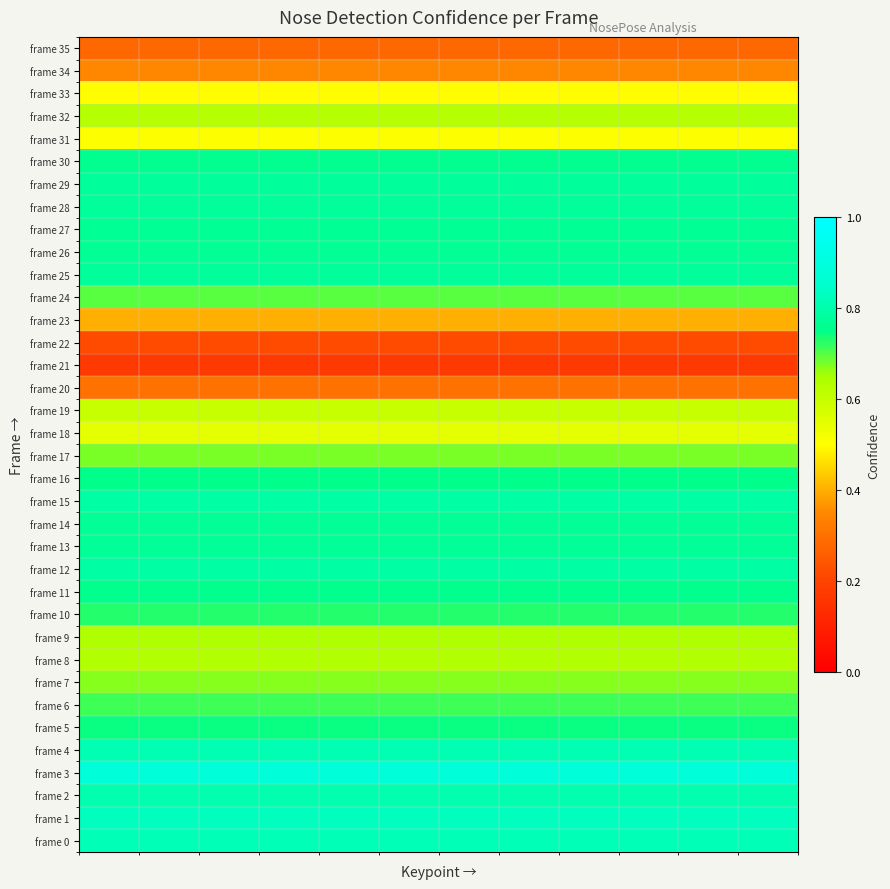

Reading right to left, extract all data points from this chart.

frame 0: 0.8	0.8	0.8	0.8	0.8	0.8	0.8	0.8	0.8	0.8	0.8	0.8
frame 1: 0.8	0.8	0.8	0.8	0.8	0.8	0.8	0.8	0.8	0.8	0.8	0.8
frame 2: 0.8	0.8	0.8	0.8	0.8	0.8	0.8	0.8	0.8	0.8	0.8	0.8
frame 3: 0.9	0.9	0.9	0.9	0.9	0.9	0.9	0.9	0.9	0.9	0.9	0.9
frame 4: 0.8	0.8	0.8	0.8	0.8	0.8	0.8	0.8	0.8	0.8	0.8	0.8
frame 5: 0.7	0.7	0.7	0.7	0.7	0.7	0.7	0.7	0.7	0.7	0.7	0.7
frame 6: 0.7	0.7	0.7	0.7	0.7	0.7	0.7	0.7	0.7	0.7	0.7	0.7
frame 7: 0.7	0.7	0.7	0.7	0.7	0.7	0.7	0.7	0.7	0.7	0.7	0.7
frame 8: 0.6	0.6	0.6	0.6	0.6	0.6	0.6	0.6	0.6	0.6	0.6	0.6
frame 9: 0.6	0.6	0.6	0.6	0.6	0.6	0.6	0.6	0.6	0.6	0.6	0.6
frame 10: 0.7	0.7	0.7	0.7	0.7	0.7	0.7	0.7	0.7	0.7	0.7	0.7
frame 11: 0.8	0.8	0.8	0.8	0.8	0.8	0.8	0.8	0.8	0.8	0.8	0.8
frame 12: 0.8	0.8	0.8	0.8	0.8	0.8	0.8	0.8	0.8	0.8	0.8	0.8
frame 13: 0.8	0.8	0.8	0.8	0.8	0.8	0.8	0.8	0.8	0.8	0.8	0.8
frame 14: 0.8	0.8	0.8	0.8	0.8	0.8	0.8	0.8	0.8	0.8	0.8	0.8
frame 15: 0.8	0.8	0.8	0.8	0.8	0.8	0.8	0.8	0.8	0.8	0.8	0.8
frame 16: 0.8	0.8	0.8	0.8	0.8	0.8	0.8	0.8	0.8	0.8	0.8	0.8
frame 17: 0.7	0.7	0.7	0.7	0.7	0.7	0.7	0.7	0.7	0.7	0.7	0.7
frame 18: 0.5	0.5	0.5	0.5	0.5	0.5	0.5	0.5	0.5	0.5	0.5	0.5
frame 19: 0.6	0.6	0.6	0.6	0.6	0.6	0.6	0.6	0.6	0.6	0.6	0.6
frame 20: 0.3	0.3	0.3	0.3	0.3	0.3	0.3	0.3	0.3	0.3	0.3	0.3
frame 21: 0.2	0.2	0.2	0.2	0.2	0.2	0.2	0.2	0.2	0.2	0.2	0.2
frame 22: 0.2	0.2	0.2	0.2	0.2	0.2	0.2	0.2	0.2	0.2	0.2	0.2
frame 23: 0.4	0.4	0.4	0.4	0.4	0.4	0.4	0.4	0.4	0.4	0.4	0.4
frame 24: 0.7	0.7	0.7	0.7	0.7	0.7	0.7	0.7	0.7	0.7	0.7	0.7
frame 25: 0.8	0.8	0.8	0.8	0.8	0.8	0.8	0.8	0.8	0.8	0.8	0.8
frame 26: 0.8	0.8	0.8	0.8	0.8	0.8	0.8	0.8	0.8	0.8	0.8	0.8
frame 27: 0.8	0.8	0.8	0.8	0.8	0.8	0.8	0.8	0.8	0.8	0.8	0.8
frame 28: 0.8	0.8	0.8	0.8	0.8	0.8	0.8	0.8	0.8	0.8	0.8	0.8
frame 29: 0.8	0.8	0.8	0.8	0.8	0.8	0.8	0.8	0.8	0.8	0.8	0.8
frame 30: 0.8	0.8	0.8	0.8	0.8	0.8	0.8	0.8	0.8	0.8	0.8	0.8
frame 31: 0.5	0.5	0.5	0.5	0.5	0.5	0.5	0.5	0.5	0.5	0.5	0.5
frame 32: 0.6	0.6	0.6	0.6	0.6	0.6	0.6	0.6	0.6	0.6	0.6	0.6
frame 33: 0.5	0.5	0.5	0.5	0.5	0.5	0.5	0.5	0.5	0.5	0.5	0.5
frame 34: 0.3	0.3	0.3	0.3	0.3	0.3	0.3	0.3	0.3	0.3	0.3	0.3
frame 35: 0.3	0.3	0.3	0.3	0.3	0.3	0.3	0.3	0.3	0.3	0.3	0.3